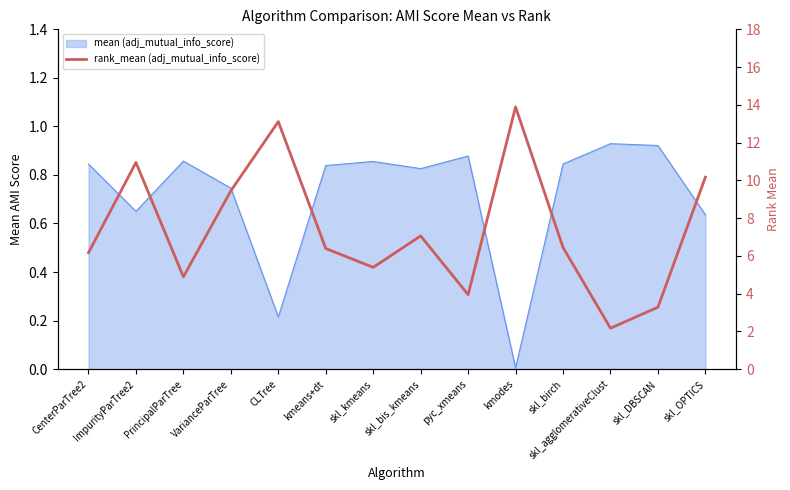

The value at skl_kmeans is 1.3. True or false?

False